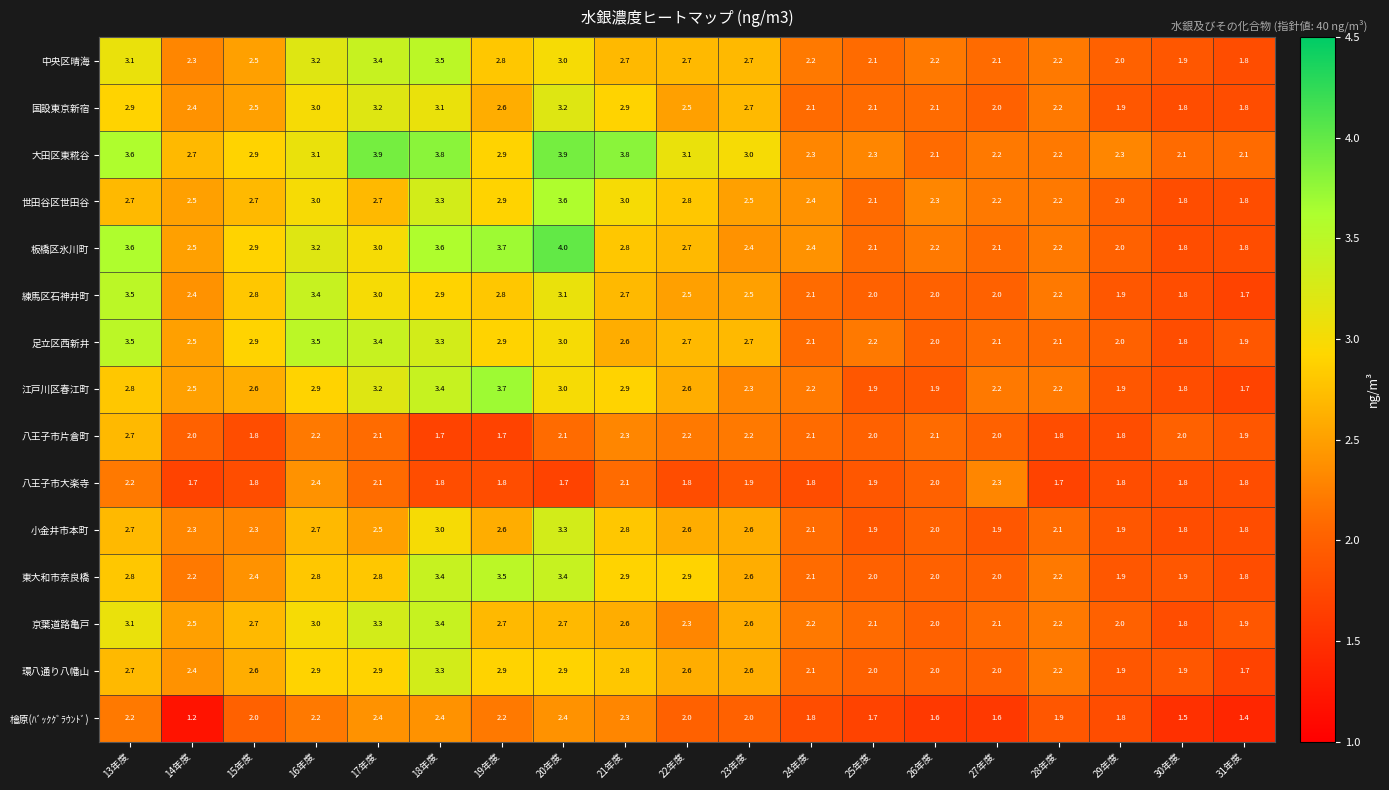

What is the difference between the maximum and second lowest values in the 檜原(ﾊﾞｯｸｸﾞﾗｳﾝﾄﾞ) series?

1.0